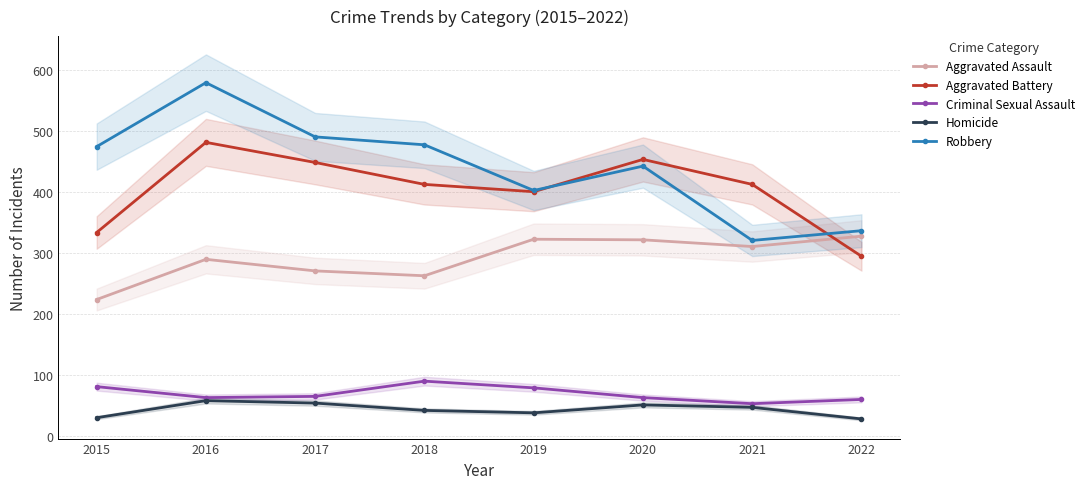

What is the approximate value of Criminal Sexual Assault at 2020?

63